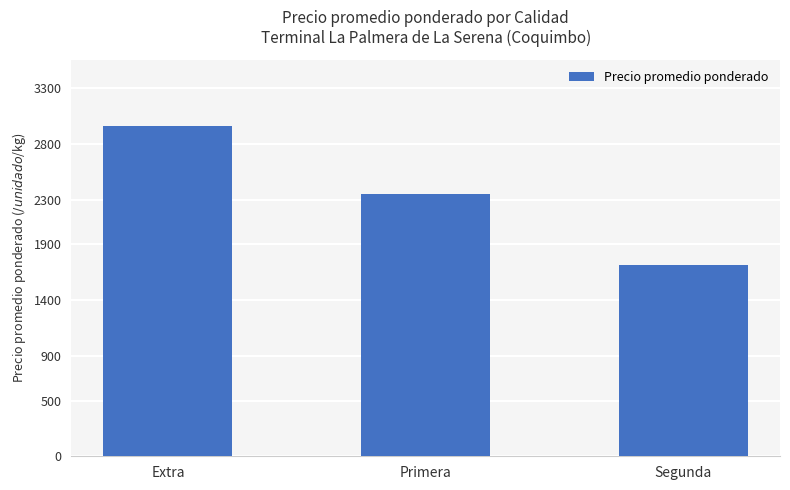

Rank the categories by value from lowest to highest.

Segunda, Primera, Extra